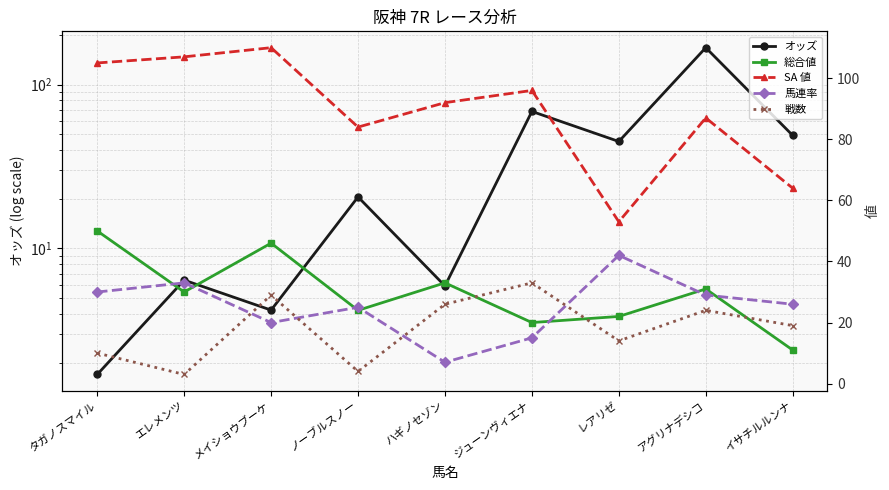

What are all the series names shown in the legend?

オッズ, 総合値, SA 値, 馬連率, 戦数